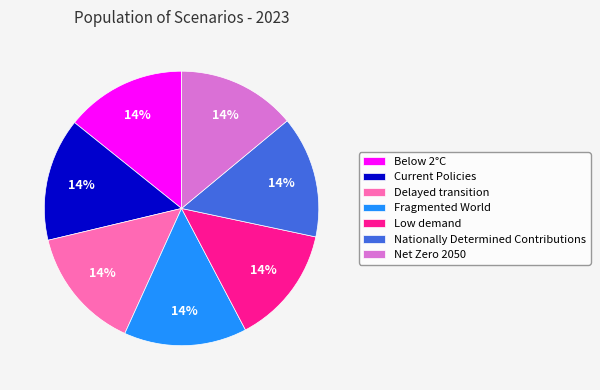

To the nearest percent, what is the average slice percentage?

14%